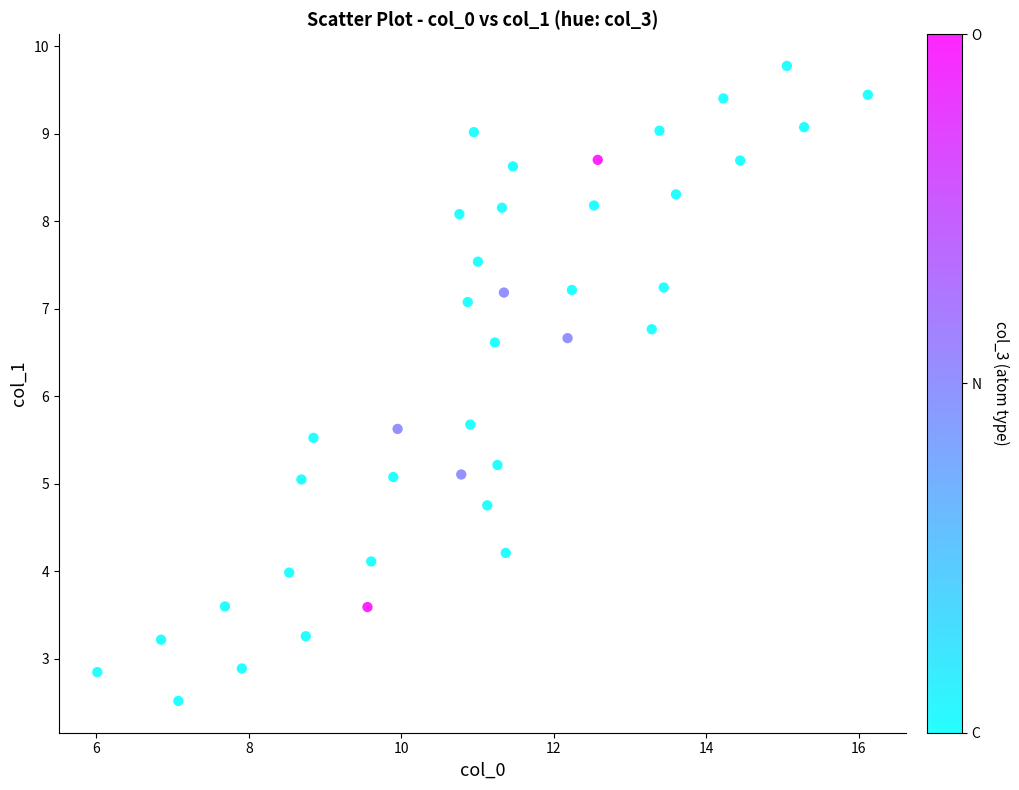

What is the range of X values (max minus min)?

10.1